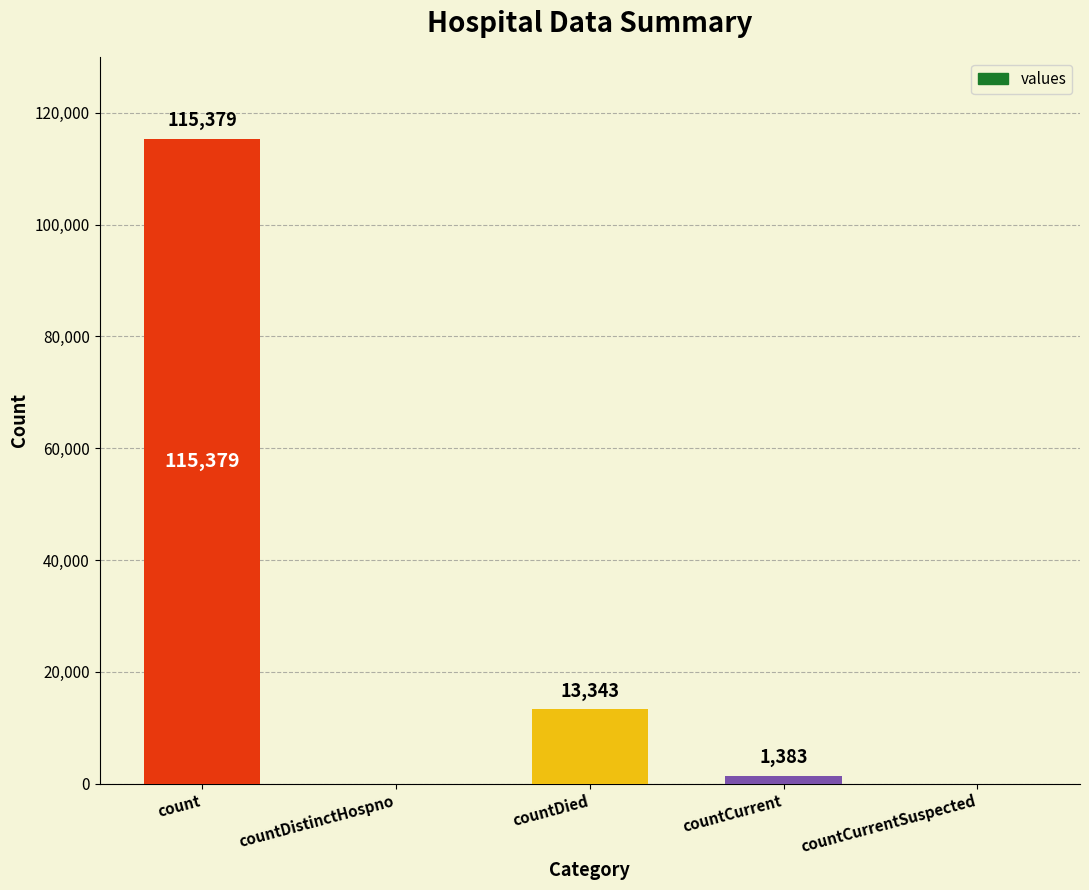

What is the sum of all values?

130105